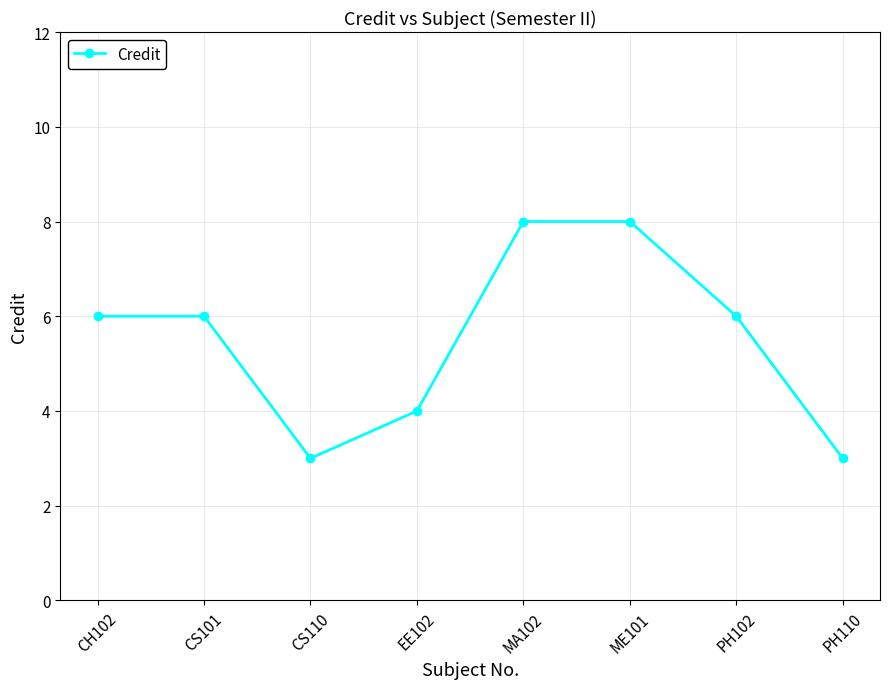

What is the approximate value at PH102?

6